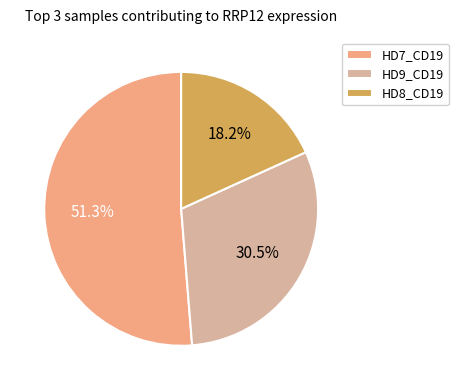

Which slice is the largest?

HD7_CD19